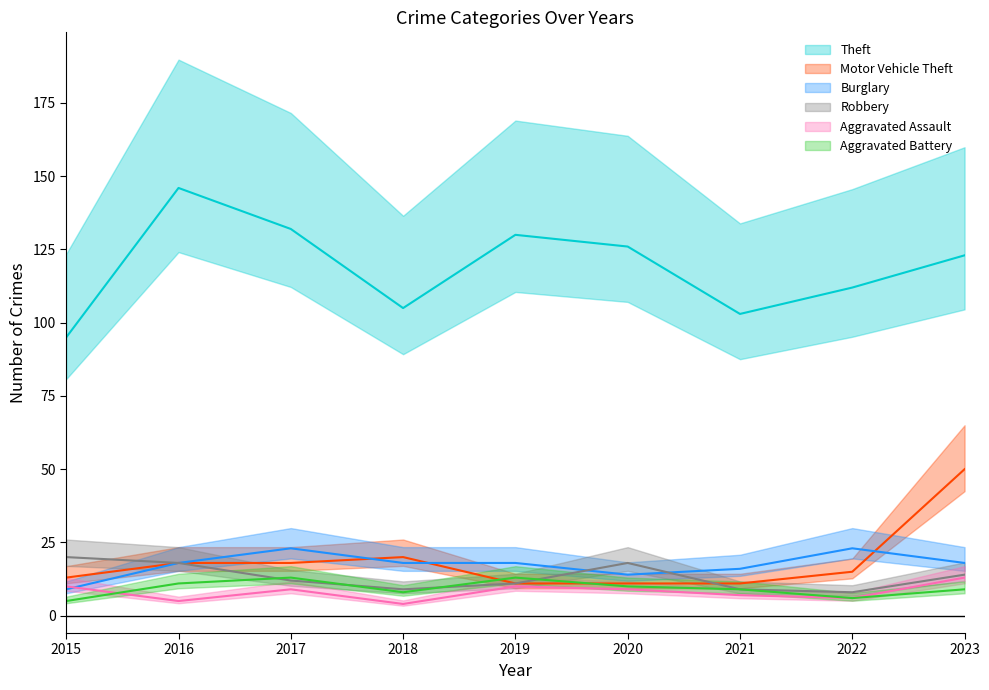

How many interior local peaks does the Theft series have?

2